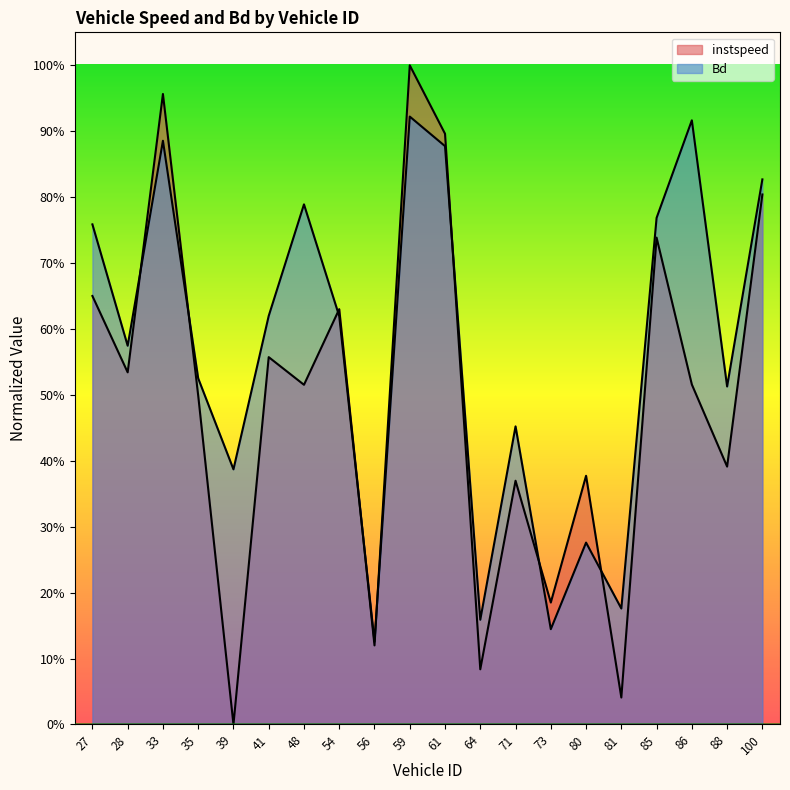

What is the average value of the Bd series?

0.6